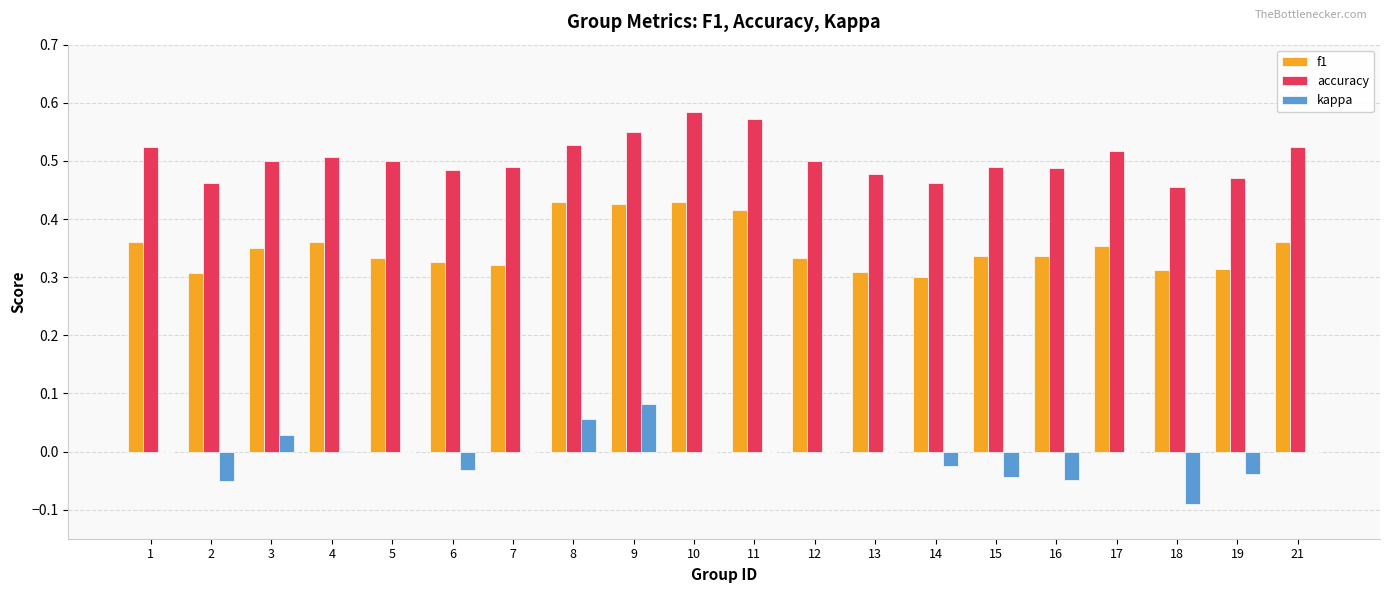

Is it true that kappa equals 0.1 at 13?

False